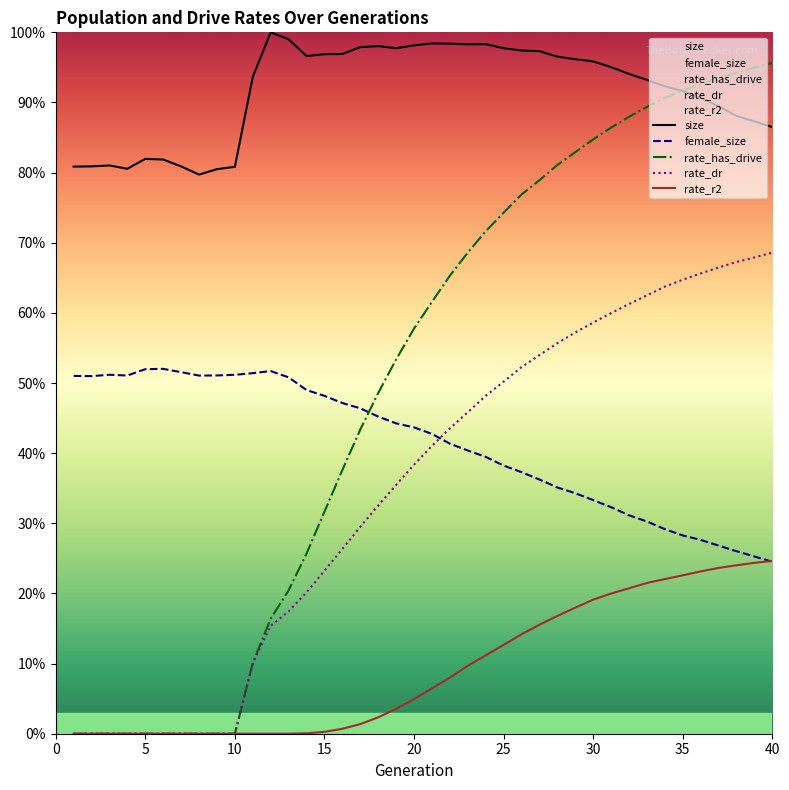

Does the chart display data point markers on the line(s)?

No